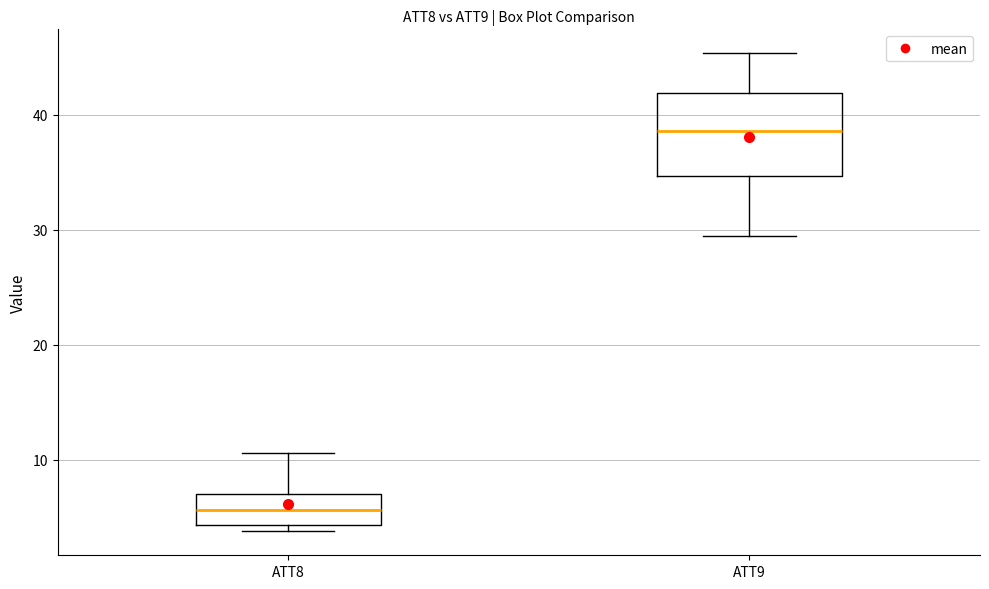

Which box has the highest median line?

ATT9